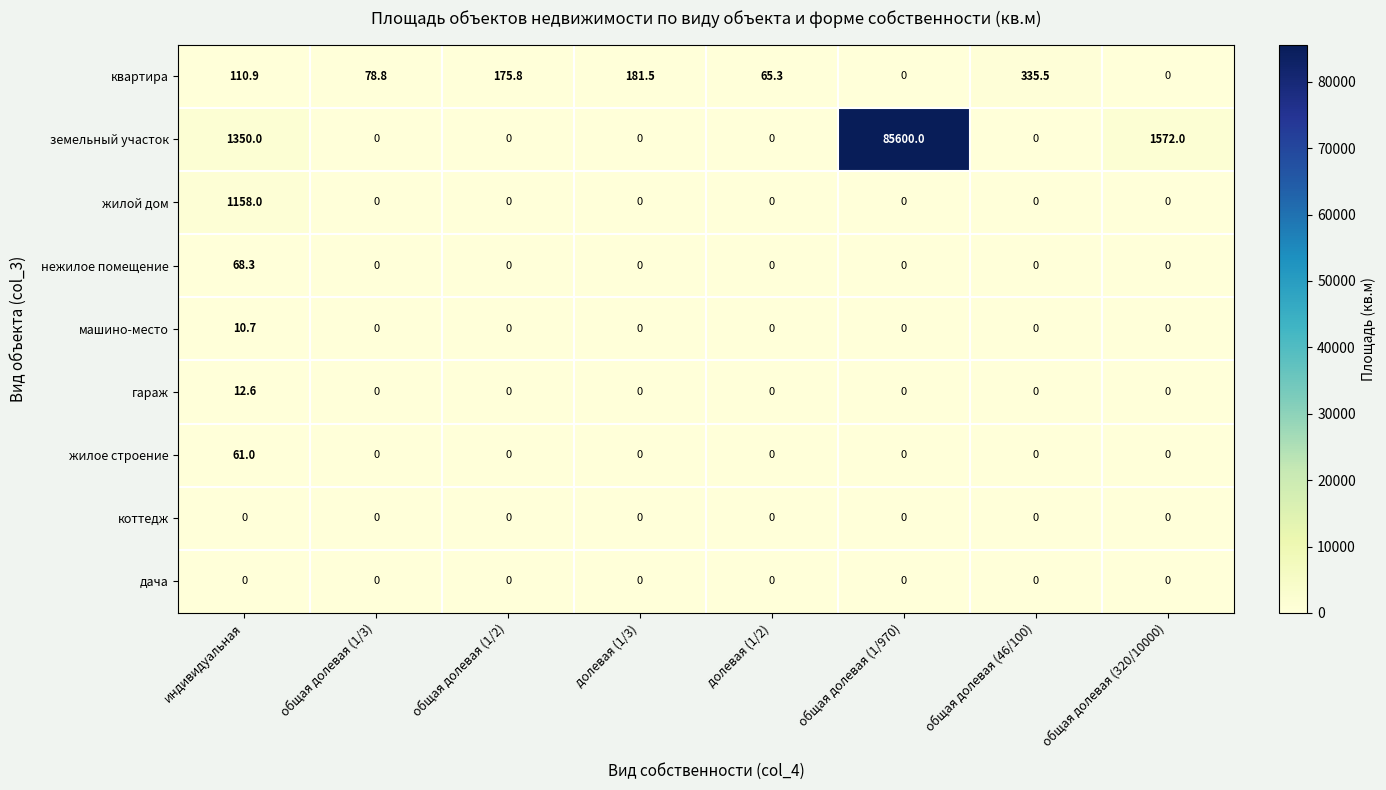

What is the total value across all series at общая долевая (320/10000)?

1572.0